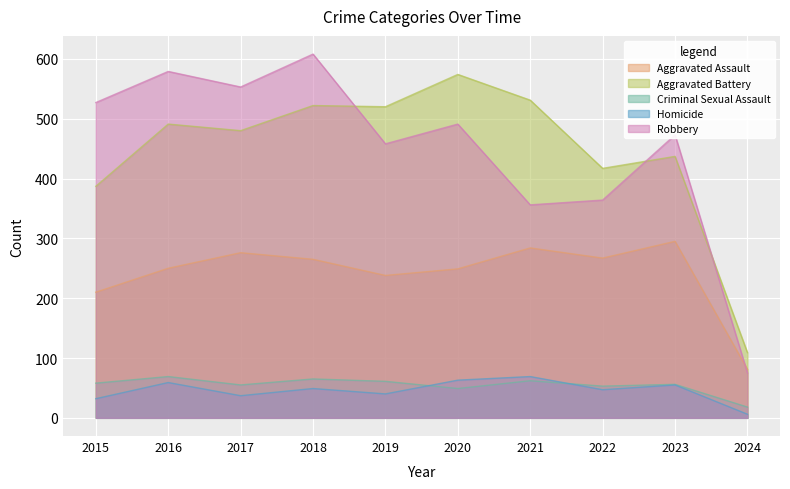

How many interior local peaks does the Aggravated Assault series have?

3